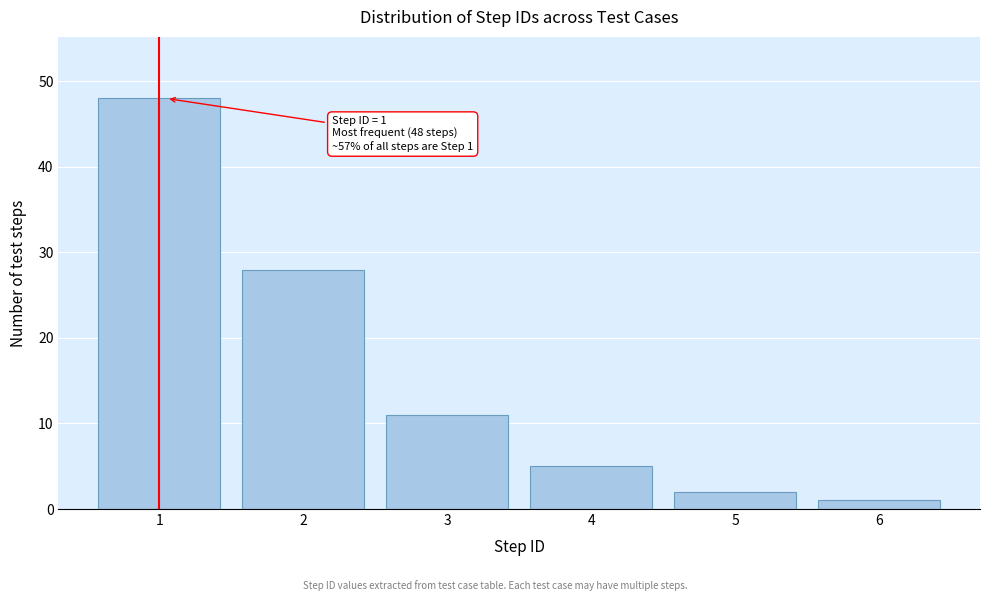

Reading left to right, list all the values displayed in this chart.

1=48	2=28	3=11	4=5	5=2	6=1